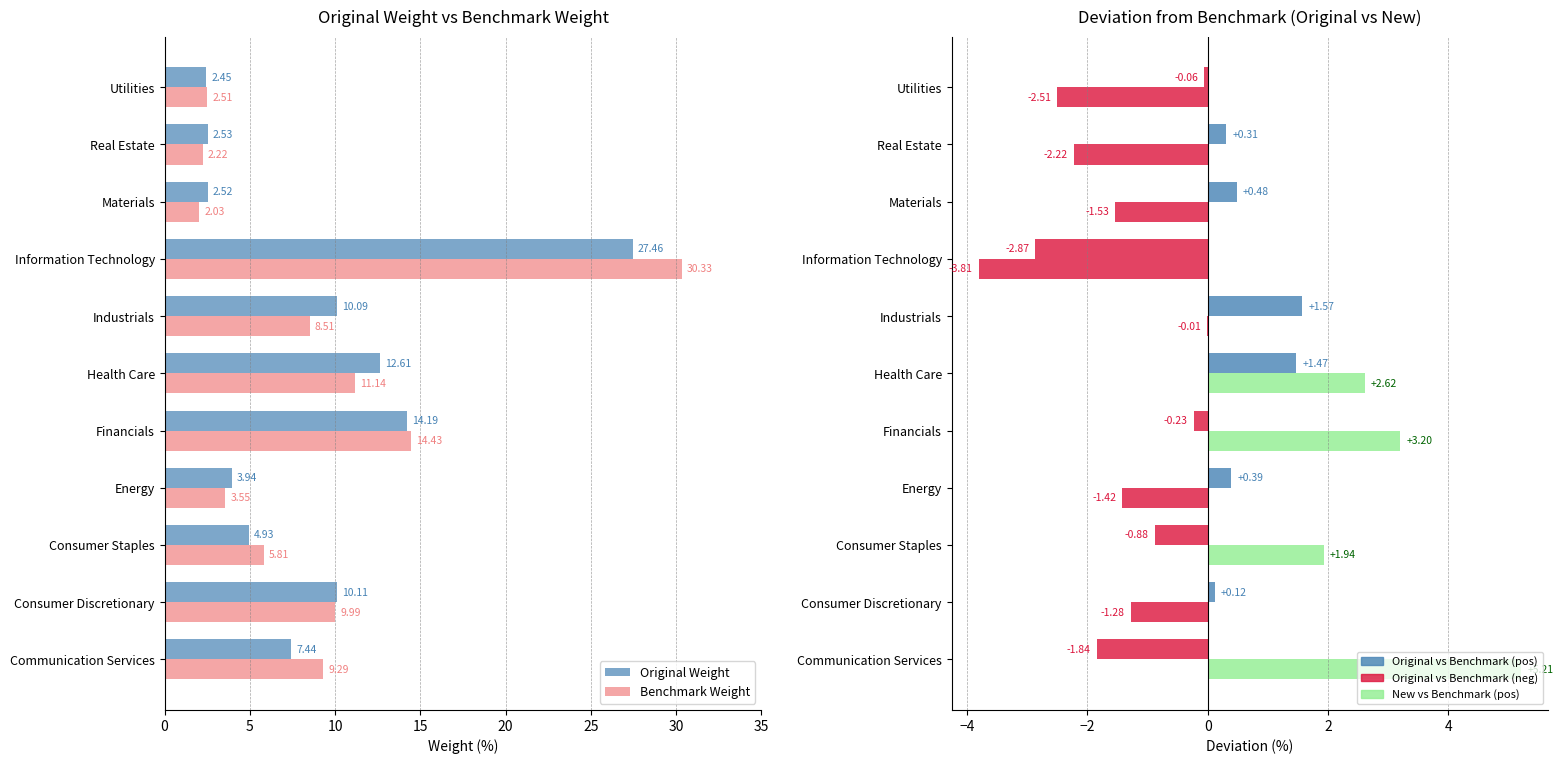

What is the greatest value displayed?

30.3